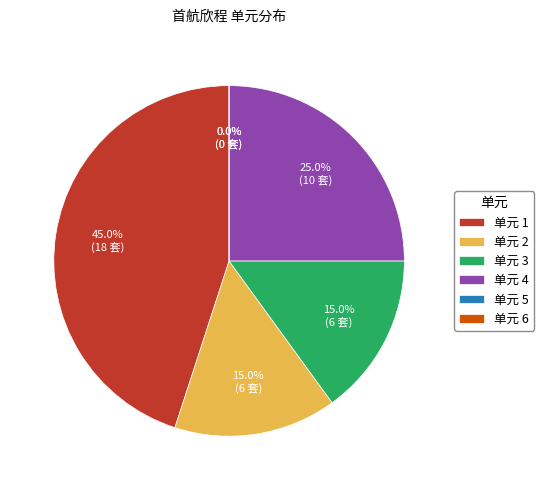

The 4 slice represents 5% of the pie. True or false?

False